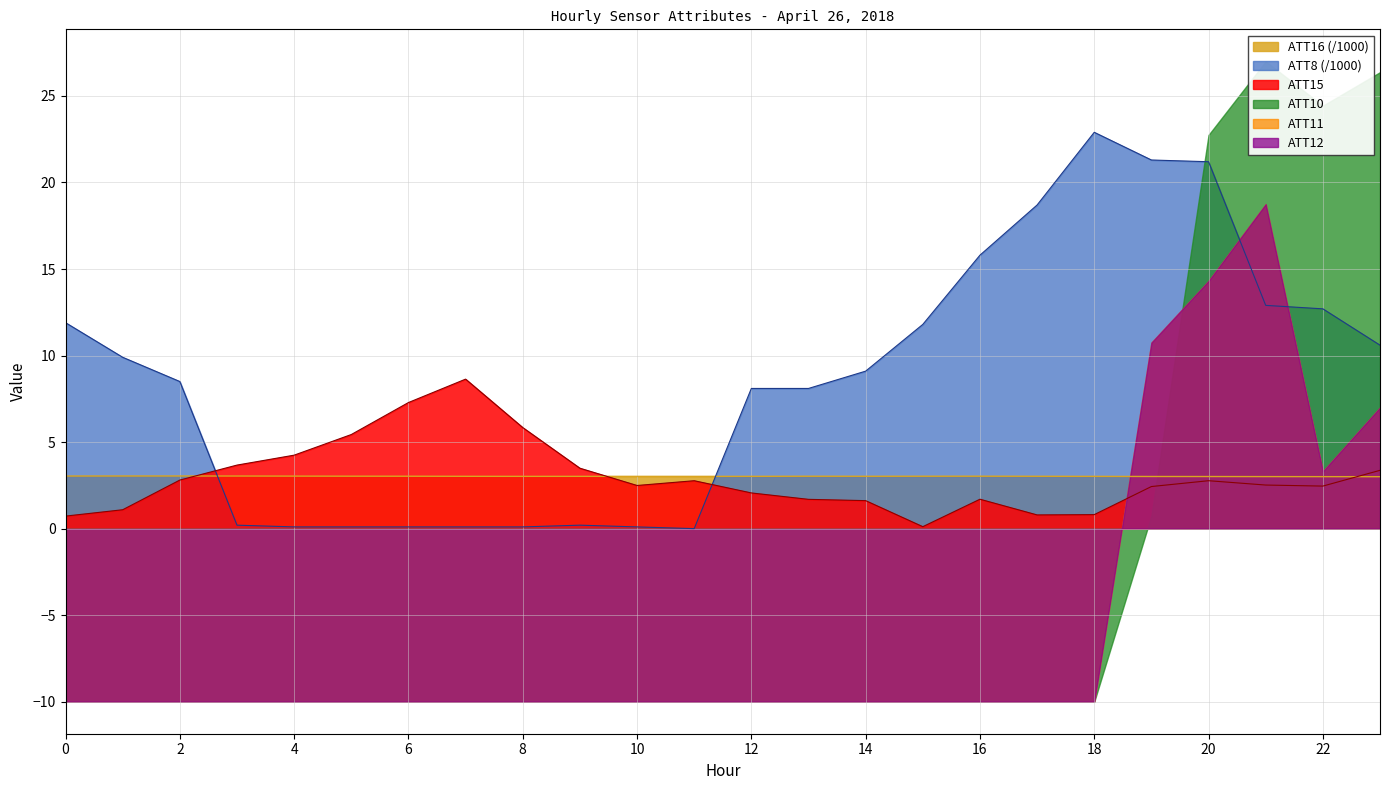

At which category is the sum across all series the highest?

20